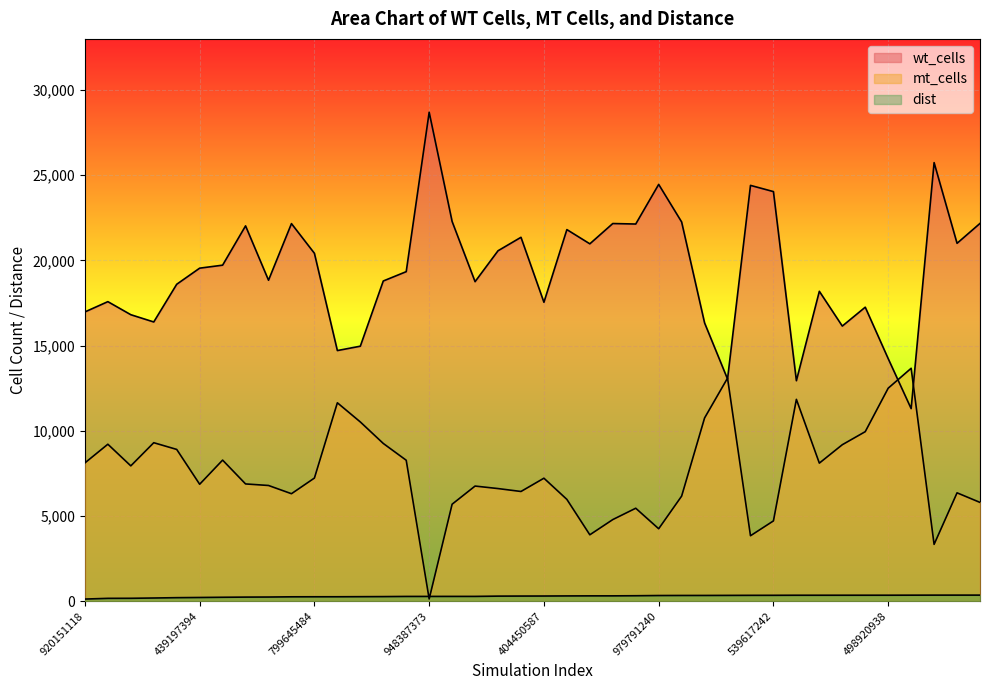

Where does the mt_cells series first go above 7214?

920151118